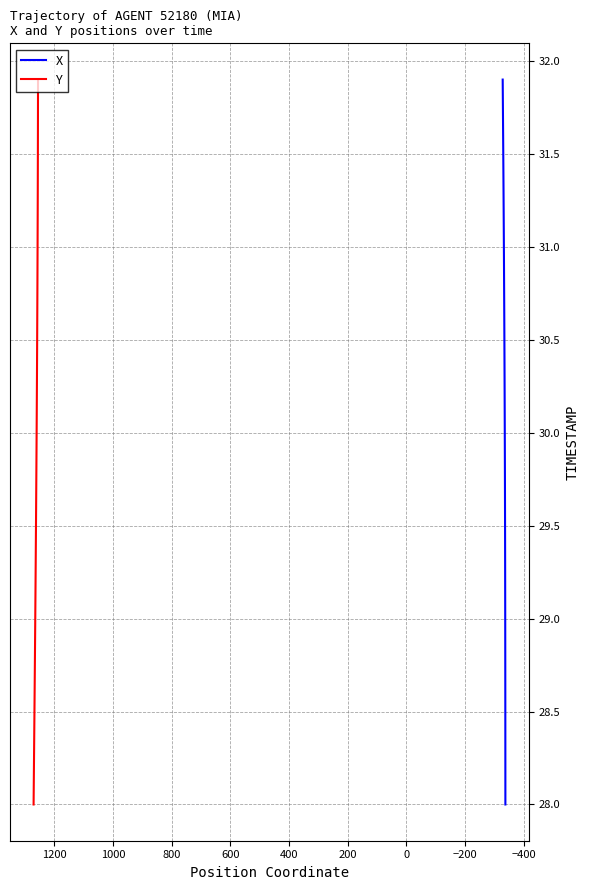

At how many categories does at least one series exceed 31?

9